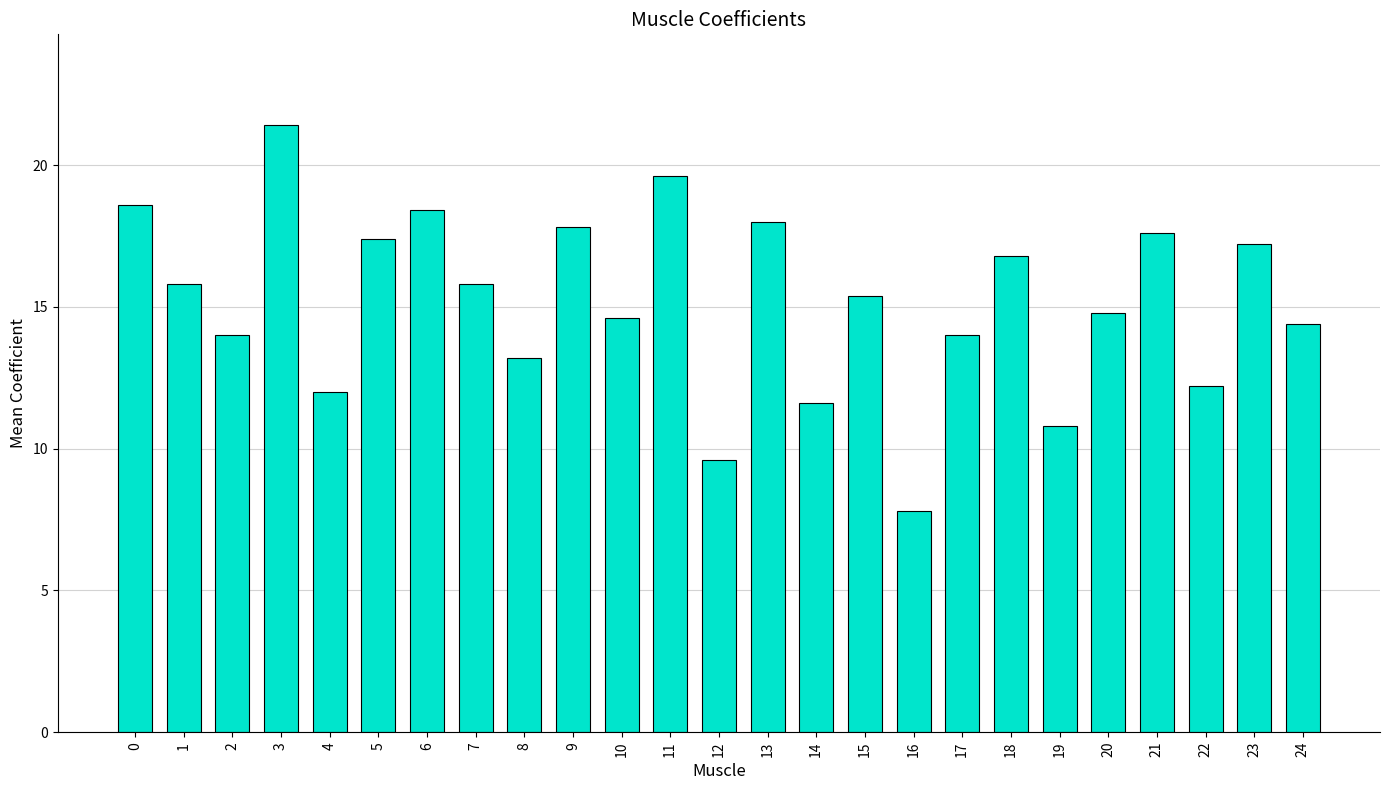

Reading right to left, extract all data points from this chart.

24=14.4	23=17.2	22=12.2	21=17.6	20=14.8	19=10.8	18=16.8	17=14.0	16=7.8	15=15.4	14=11.6	13=18.0	12=9.6	11=19.6	10=14.6	9=17.8	8=13.2	7=15.8	6=18.4	5=17.4	4=12.0	3=21.4	2=14.0	1=15.8	0=18.6